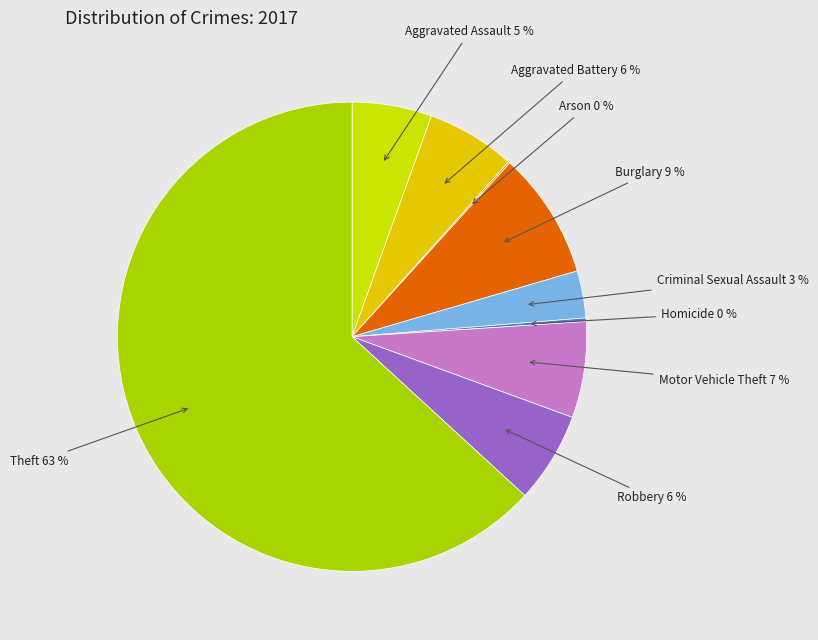

Which category has the biggest portion of the pie?

Theft